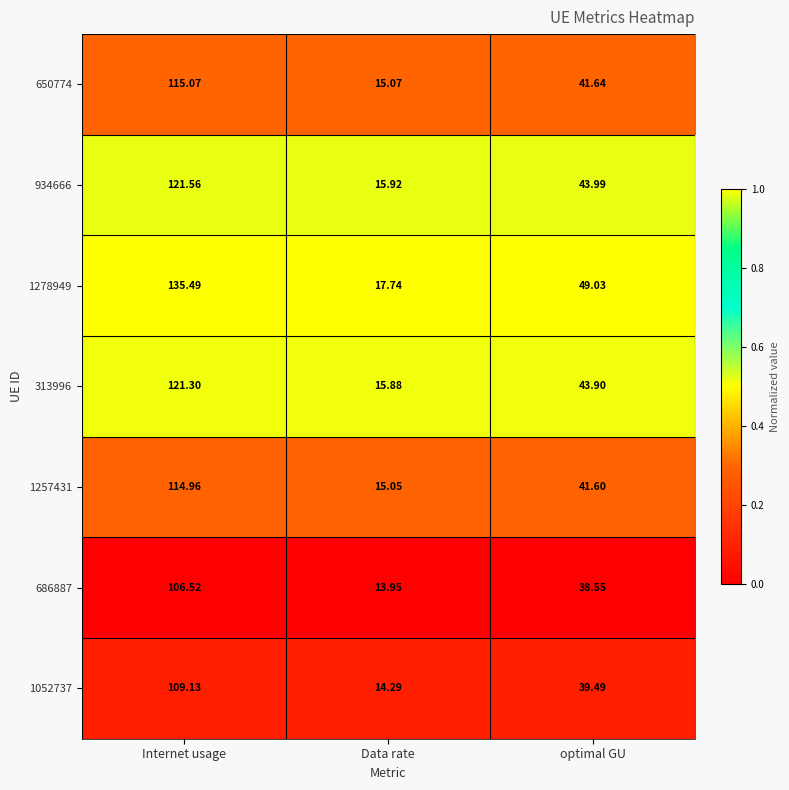

What is the difference between the highest and lowest values at optimal GU?

10.5